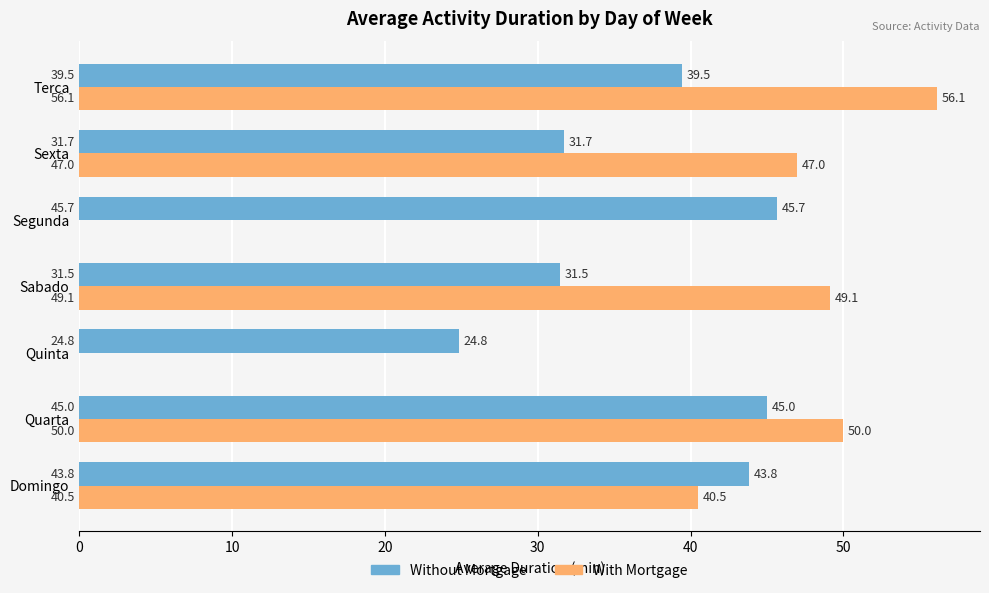

Is the value of With Mortgage at Domingo greater than the value of Without Mortgage at Domingo?

No